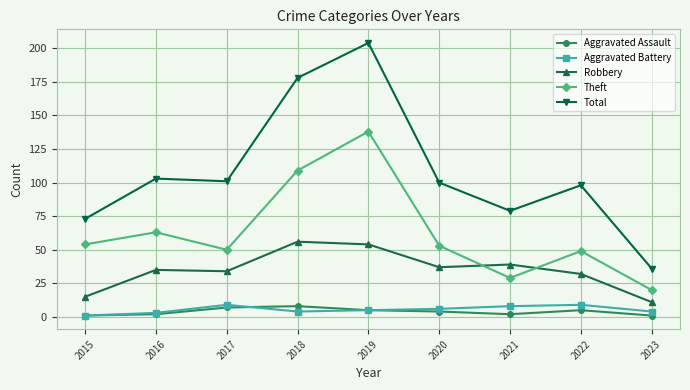

What is the highest value of the Theft series?

138